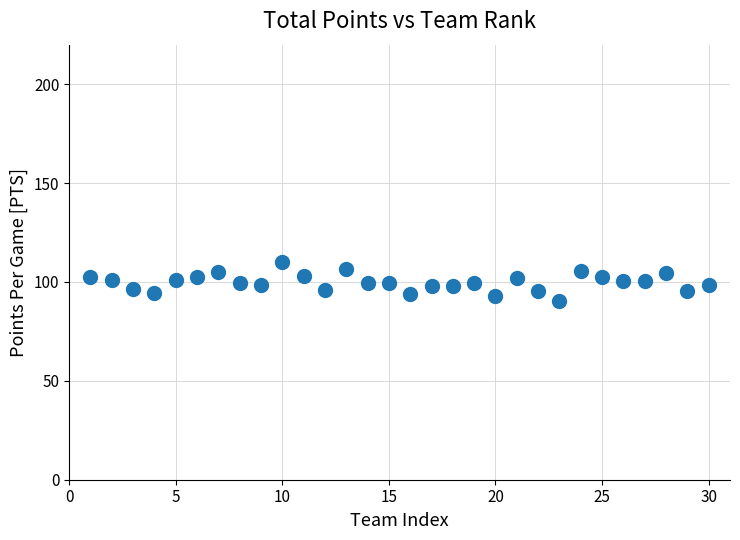

What is the range of X values (max minus min)?

29.0